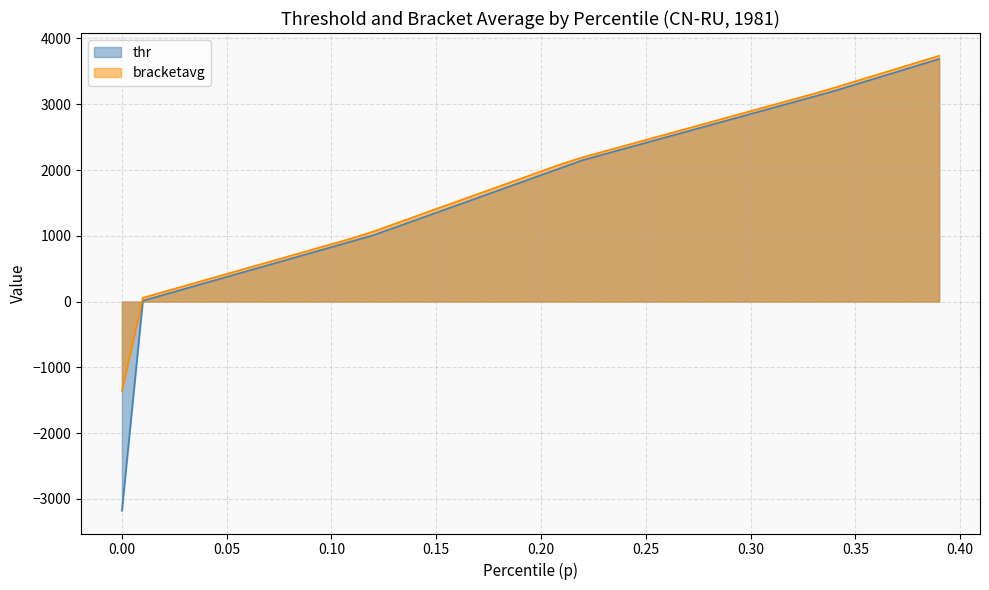

Which series has the largest range (max minus min)?

thr